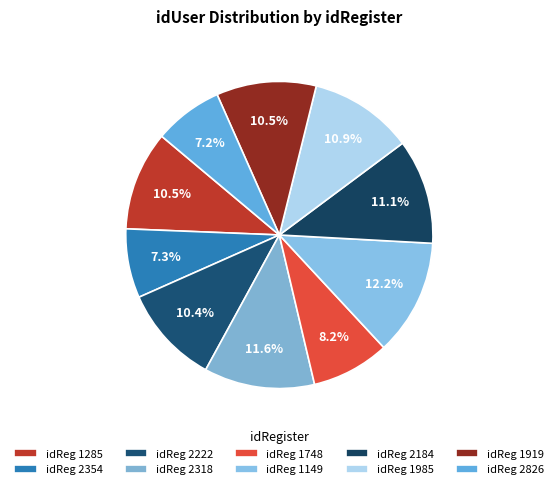

Count the number of slices in the pie.

10